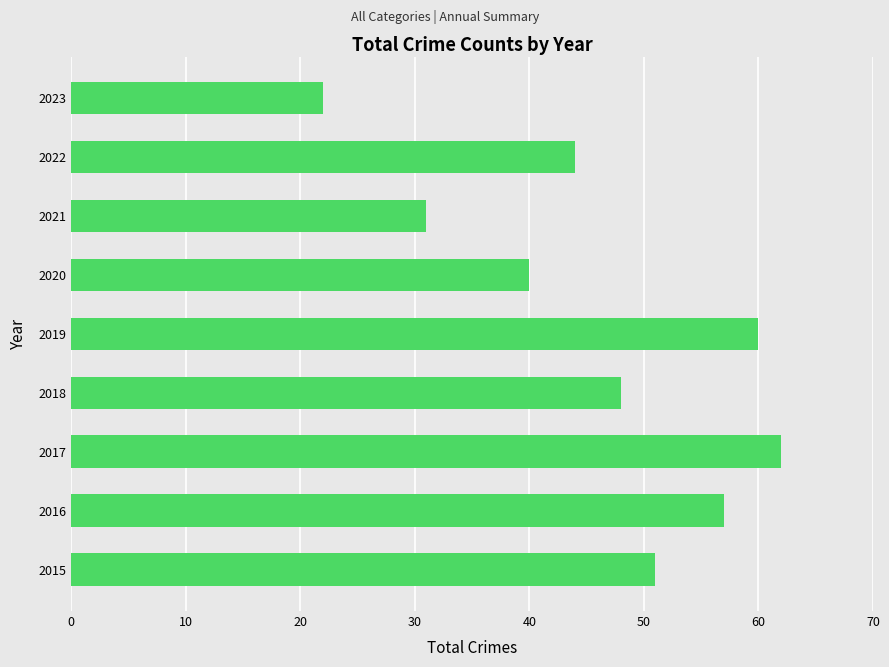

True or false: the data shows 48 at 2018.

True